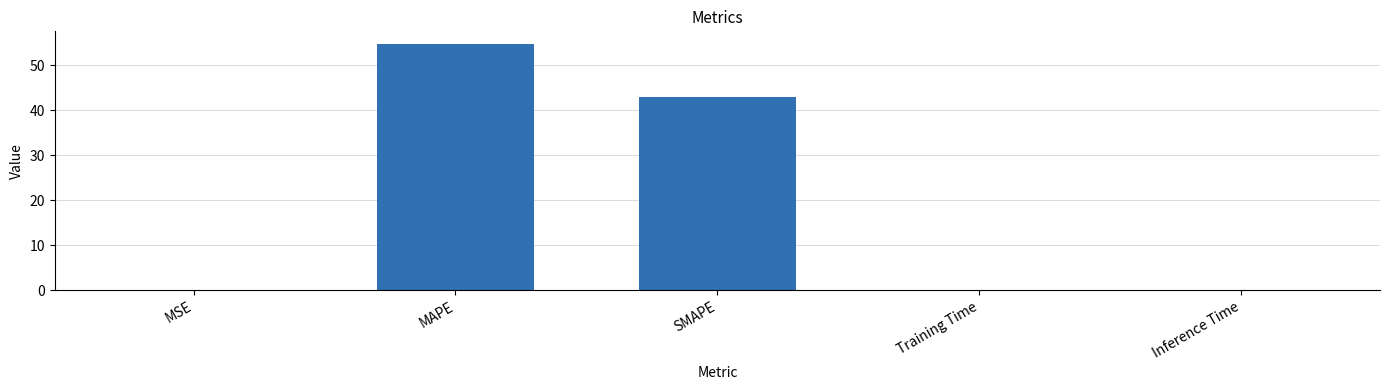

What is the maximum value shown in the chart?

54.8